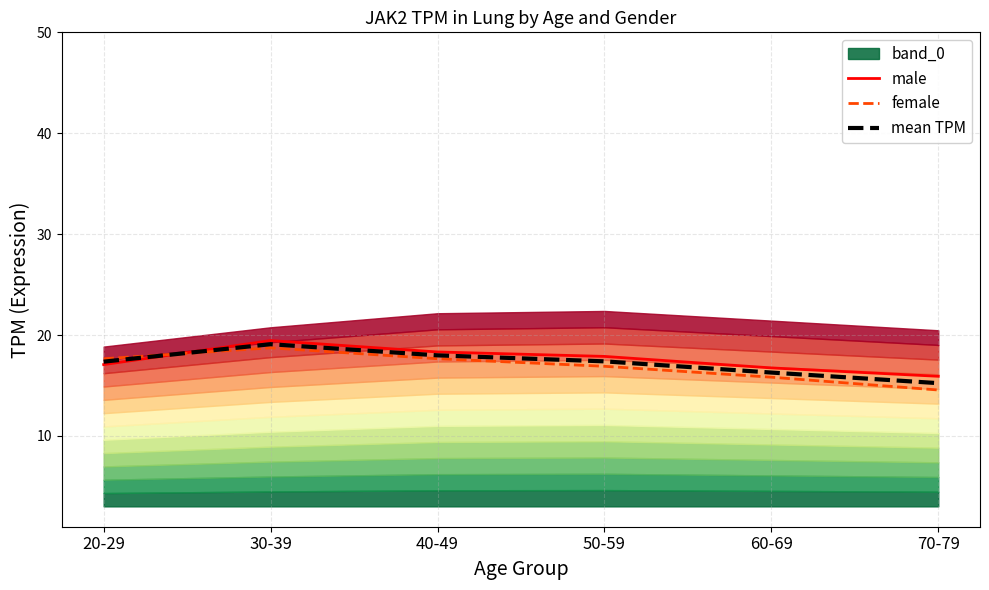

The value of male at 20-29 is 29.3. True or false?

False